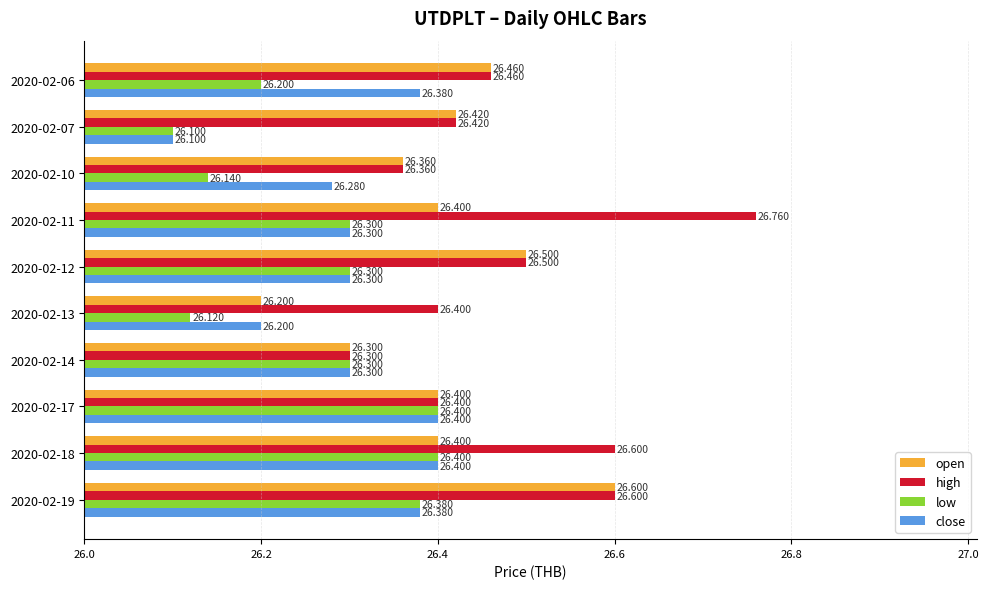

Which series has the largest range (max minus min)?

high